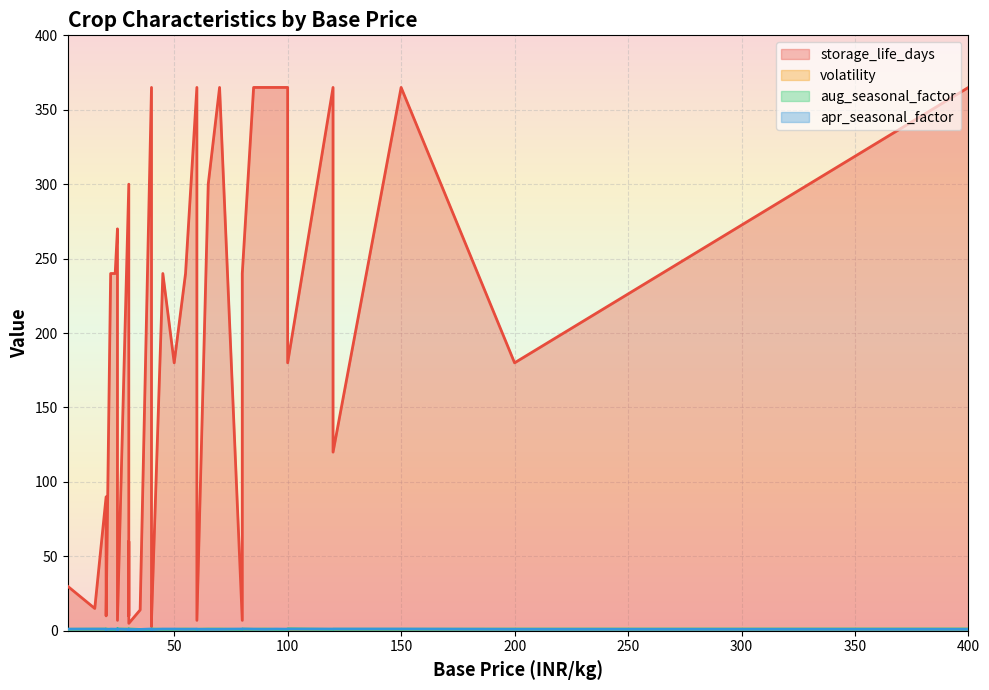

At which label does aug_seasonal_factor reach its minimum?

40